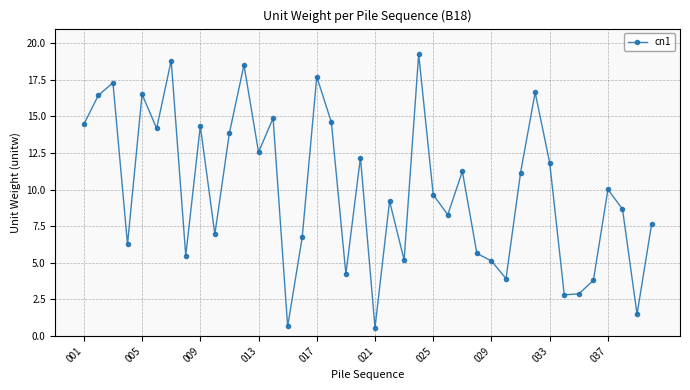

How many points are higher than both their immediate neighbors (excluding endpoints)?

13